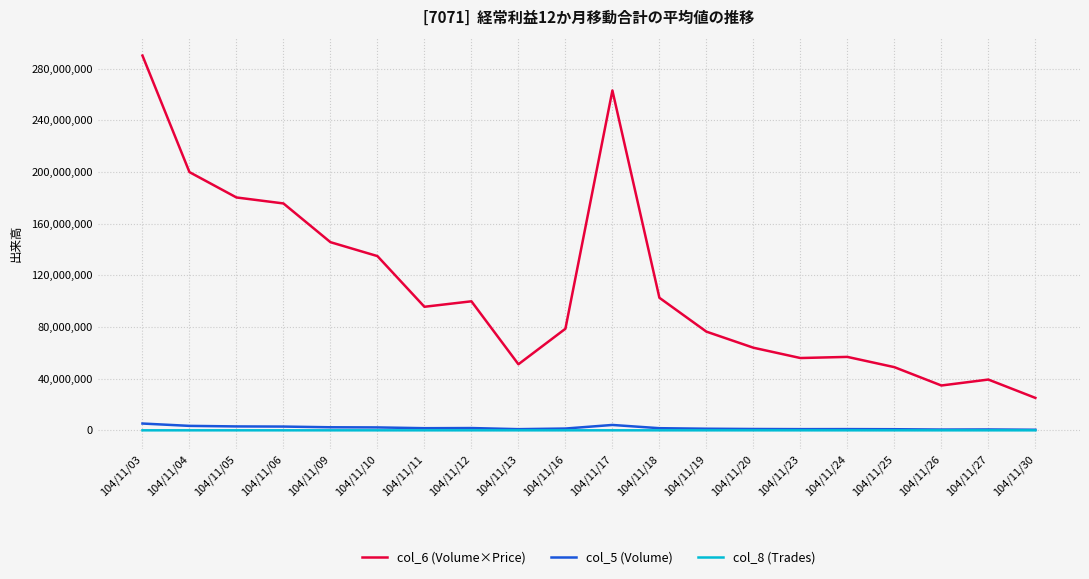

What are all the series names shown in the legend?

col_6 (Volume×Price), col_5 (Volume), col_8 (Trades)